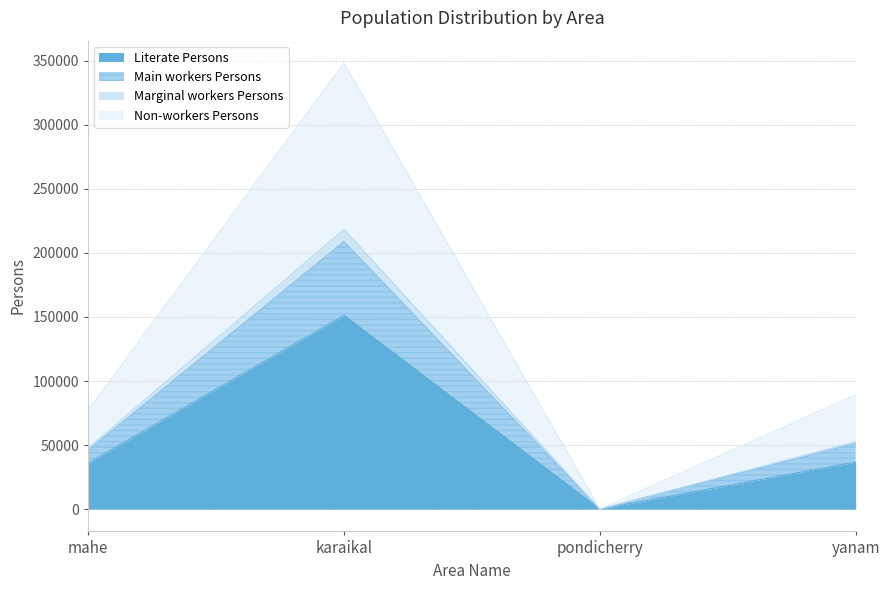

Which has a higher value, pondicherry or karaikal?

karaikal